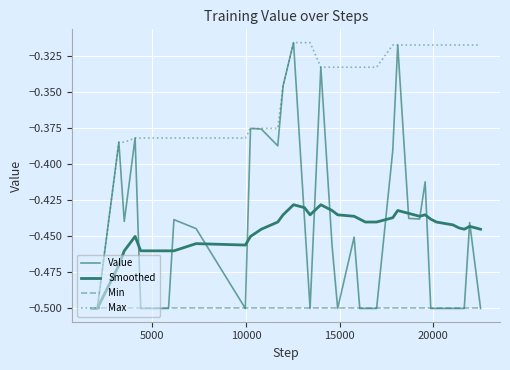

True or false: Max and Min cross at least once.

False